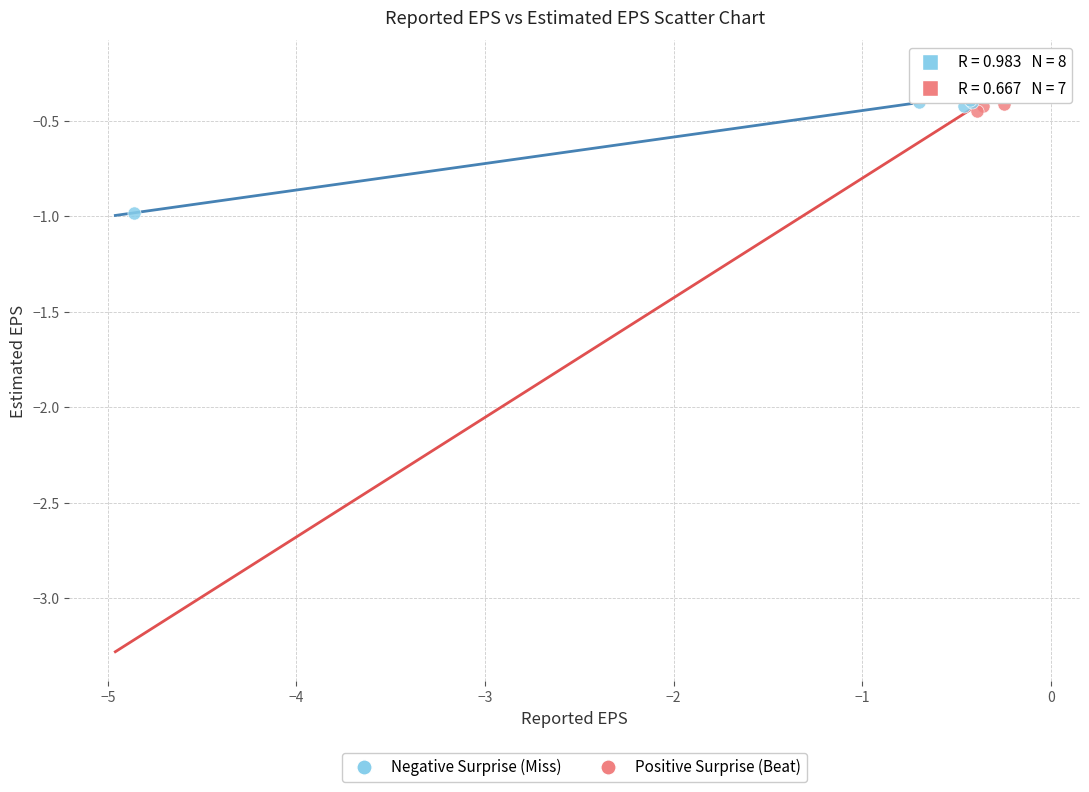

What are all the series names shown in the legend?

Negative Surprise (Miss), Positive Surprise (Beat)